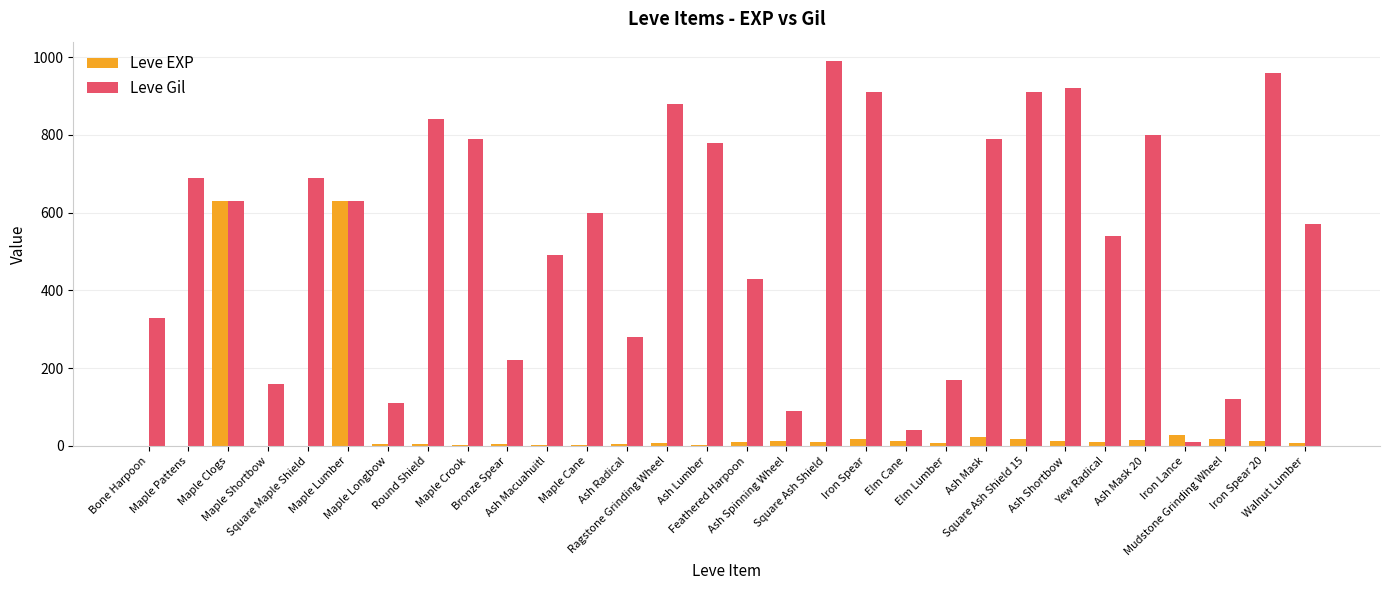

What is the maximum value shown in the chart?

990